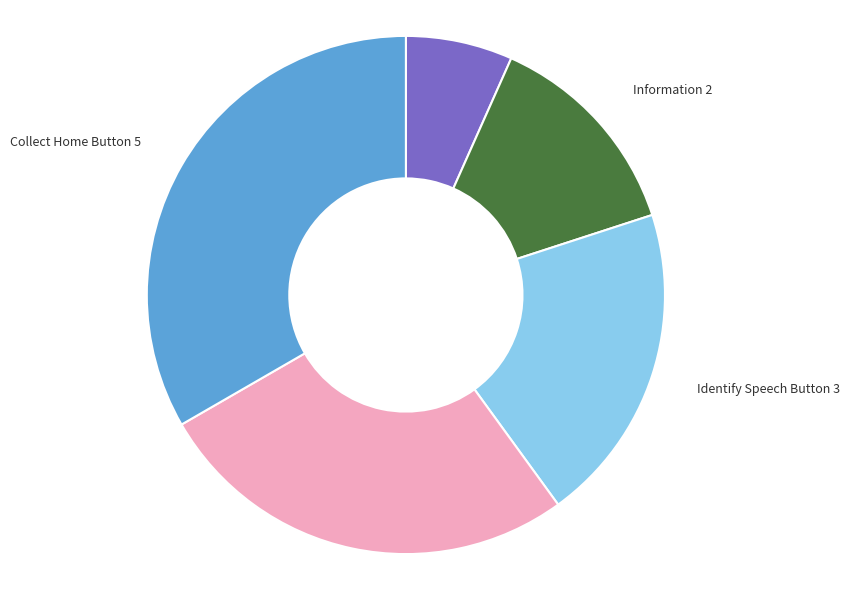

Is there any slice that represents more than half of the pie?

No